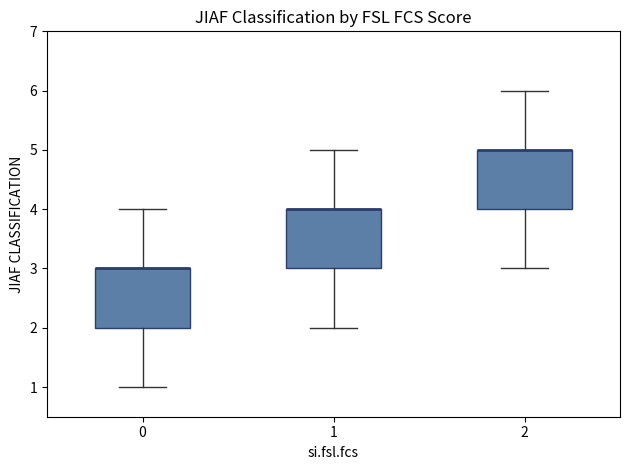

Reading left to right, transcribe this box plot: for each box, give where its median line is, the range the box spans, and where its two whiskers end, as read against the y-axis. The values are not printed on the chart, so give them approximately, as read against the axis.

0: median 3 (drawn on the box's upper edge), box 2 to 3, whiskers 1 to 4
1: median 4 (drawn on the box's upper edge), box 3 to 4, whiskers 2 to 5
2: median 5 (drawn on the box's upper edge), box 4 to 5, whiskers 3 to 6